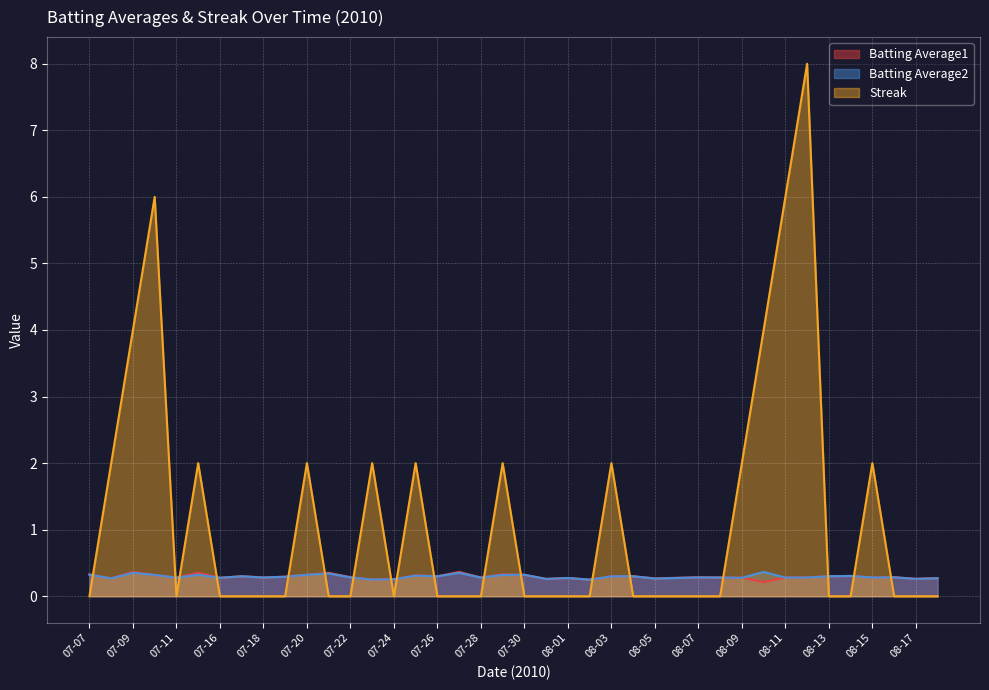

List the series in order of their peak value, highest first.

Streak, Batting Average1, Batting Average2